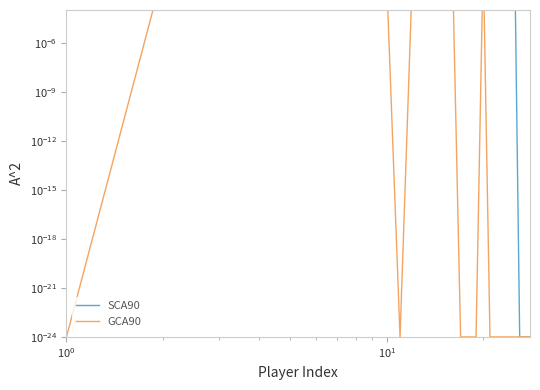

The SCA90 series shows 26.0 at 15. True or false?

False